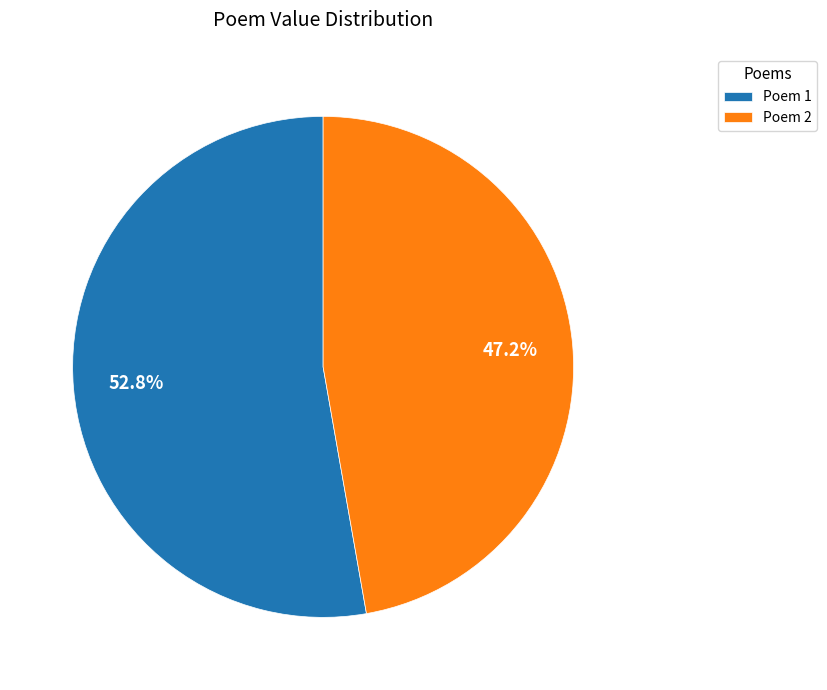

What is the largest slice in the pie chart?

Poem 1